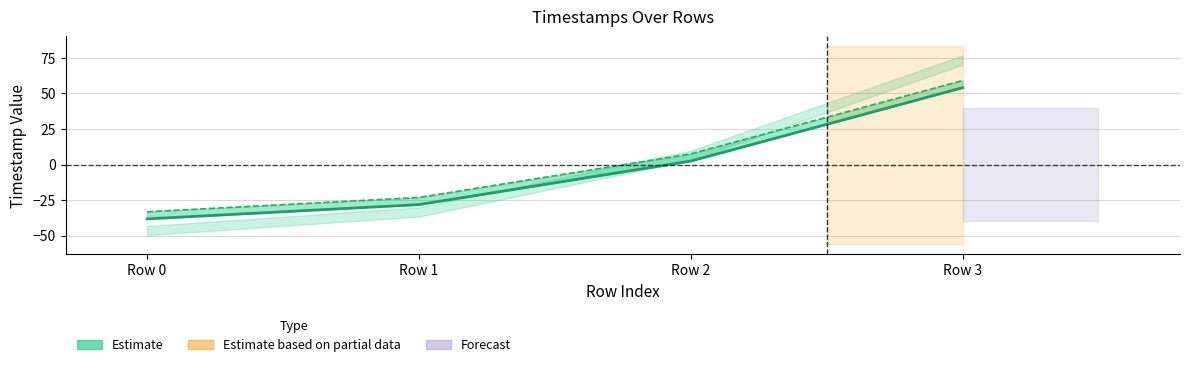

What is the value of the col_0 point at the 4th from the left?

54.0